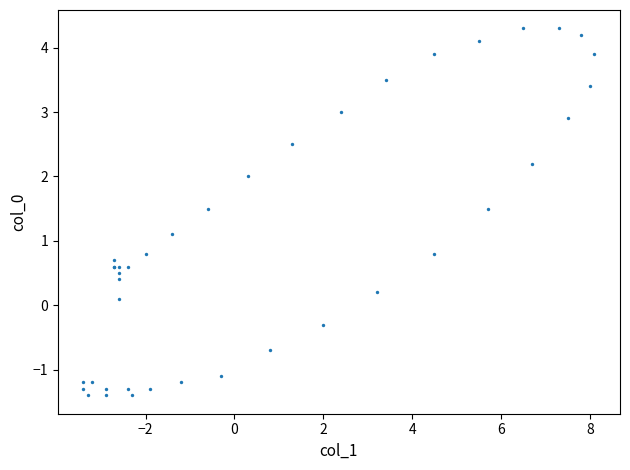

What Y value in the scatter plot is closest to 1?

1.1